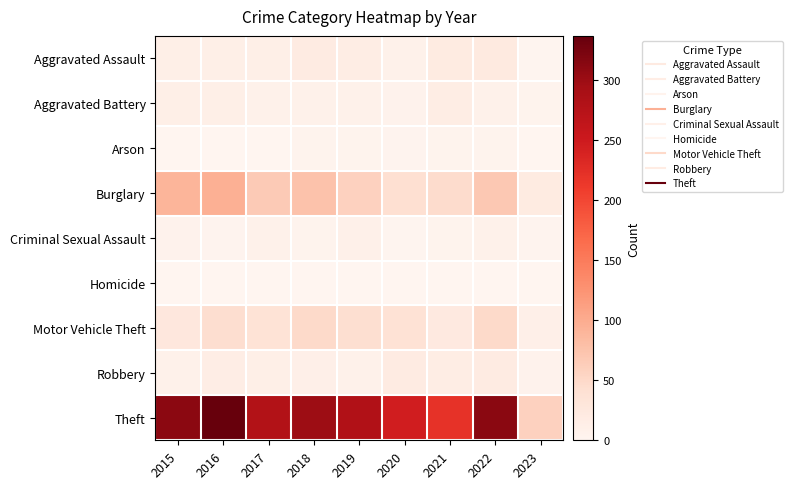

Reading left to right, extract all data points from this chart.

Aggravated Assault: 2015=12	2016=13	2017=12	2018=19	2019=16	2020=9	2021=21	2022=22	2023=2
Aggravated Battery: 2015=13	2016=13	2017=9	2018=8	2019=8	2020=6	2021=17	2022=9	2023=5
Arson: 2015=1	2016=0	2017=1	2018=4	2019=4	2020=3	2021=4	2022=4	2023=1
Burglary: 2015=90	2016=96	2017=67	2018=76	2019=58	2020=42	2021=47	2022=69	2023=21
Criminal Sexual Assault: 2015=6	2016=3	2017=9	2018=4	2019=10	2020=2	2021=5	2022=8	2023=3
Homicide: 2015=0	2016=1	2017=1	2018=0	2019=0	2020=1	2021=0	2022=0	2023=0
Motor Vehicle Theft: 2015=27	2016=44	2017=36	2018=50	2019=43	2020=37	2021=23	2022=50	2023=11
Robbery: 2015=8	2016=15	2017=13	2018=11	2019=9	2020=19	2021=16	2022=19	2023=6
Theft: 2015=311	2016=337	2017=280	2018=300	2019=281	2020=245	2021=221	2022=313	2023=59